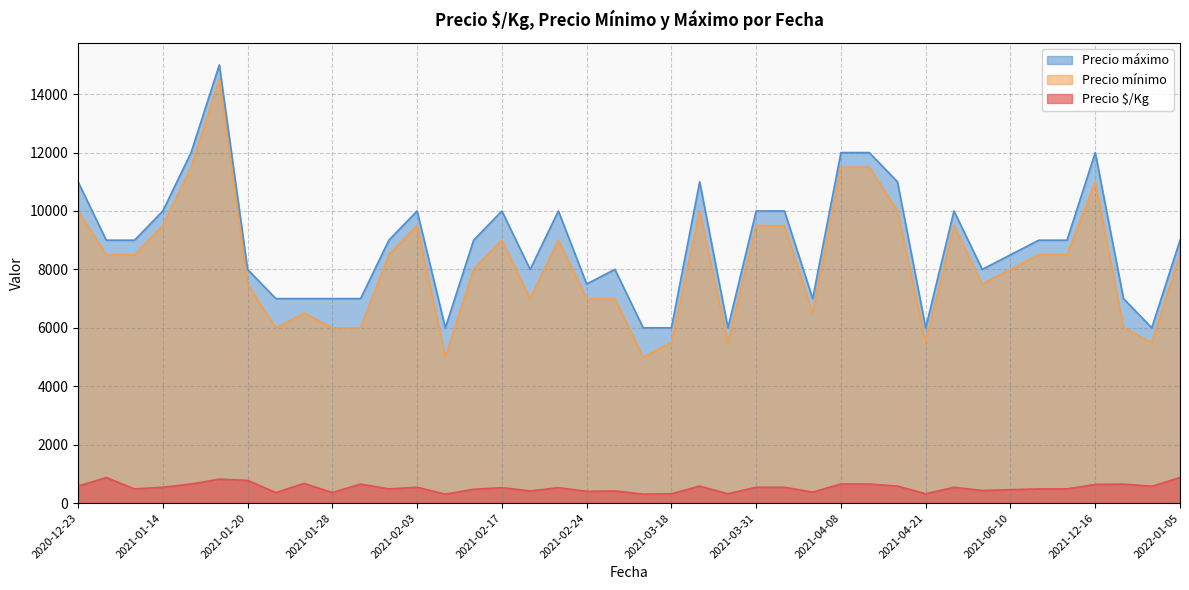

What is the maximum value shown in the chart?

15000